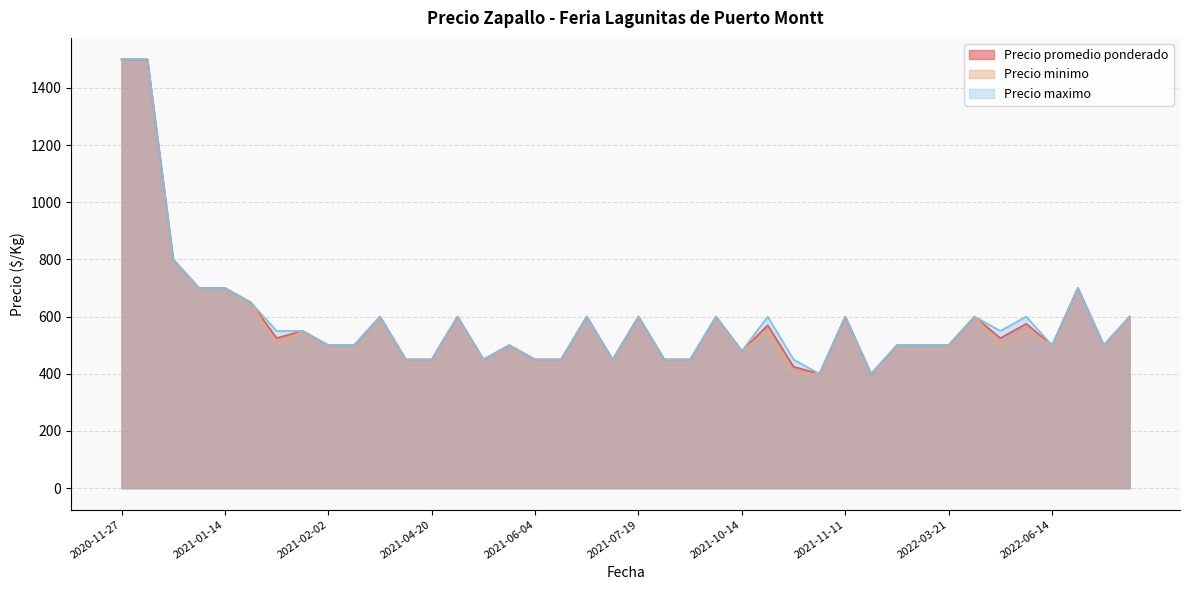

What is the difference between the maximum and minimum values in the Precio maximo series?

1100